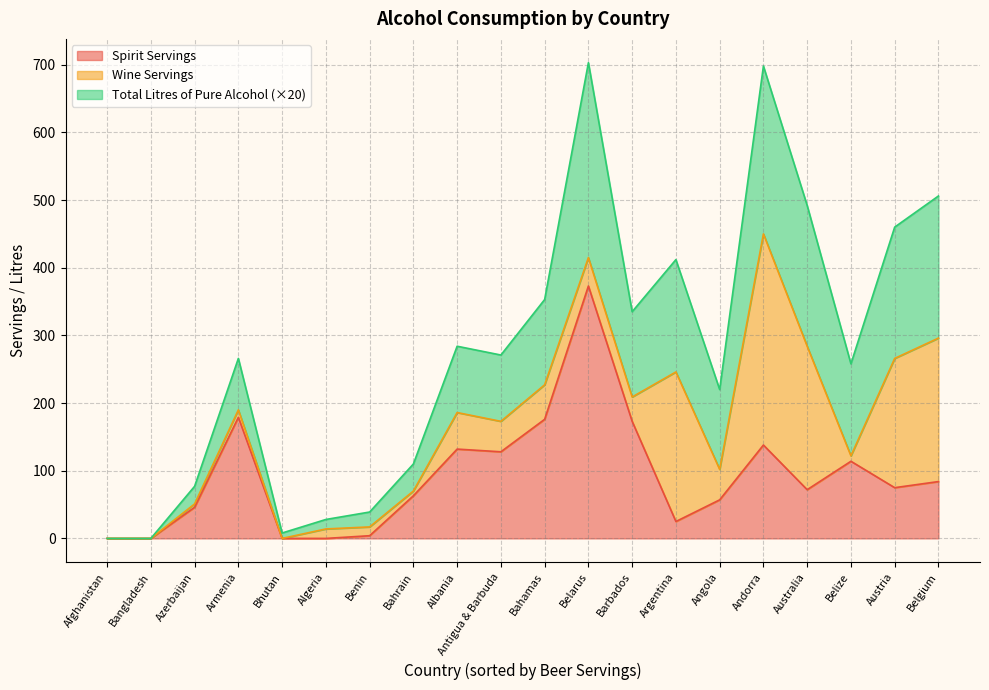

At which label does Spirit Servings reach its peak?

Belarus